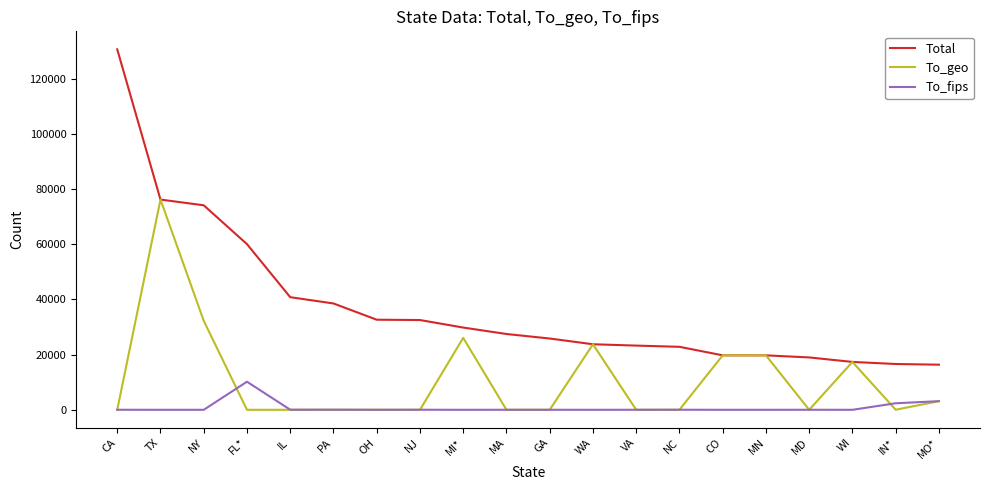

Which series has the largest range (max minus min)?

Total